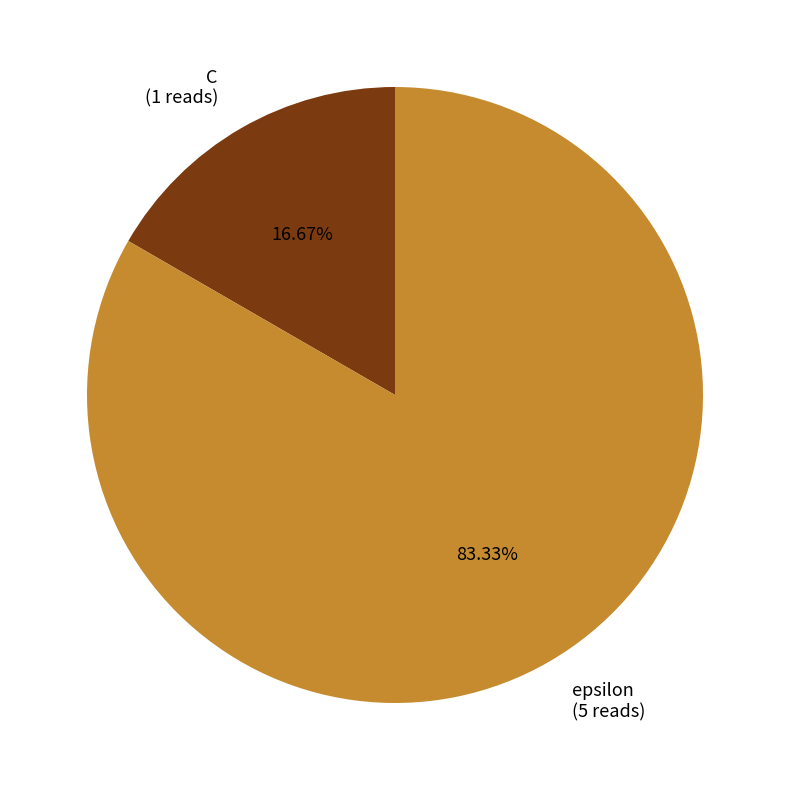

True or false: C accounts for 11% of the total.

False